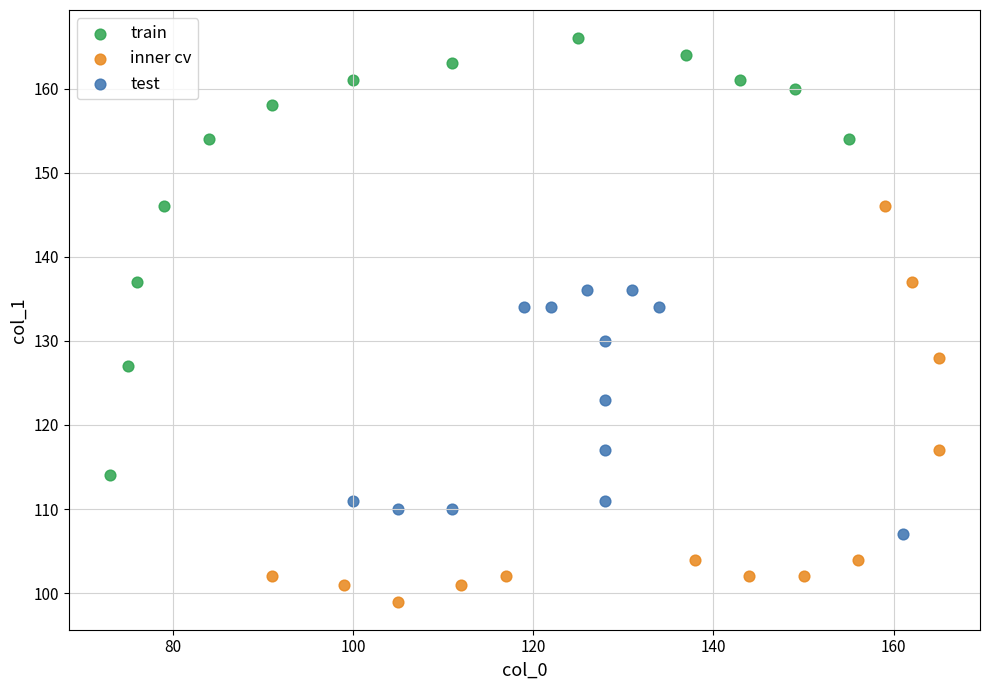

What are all the series names shown in the legend?

train, inner cv, test